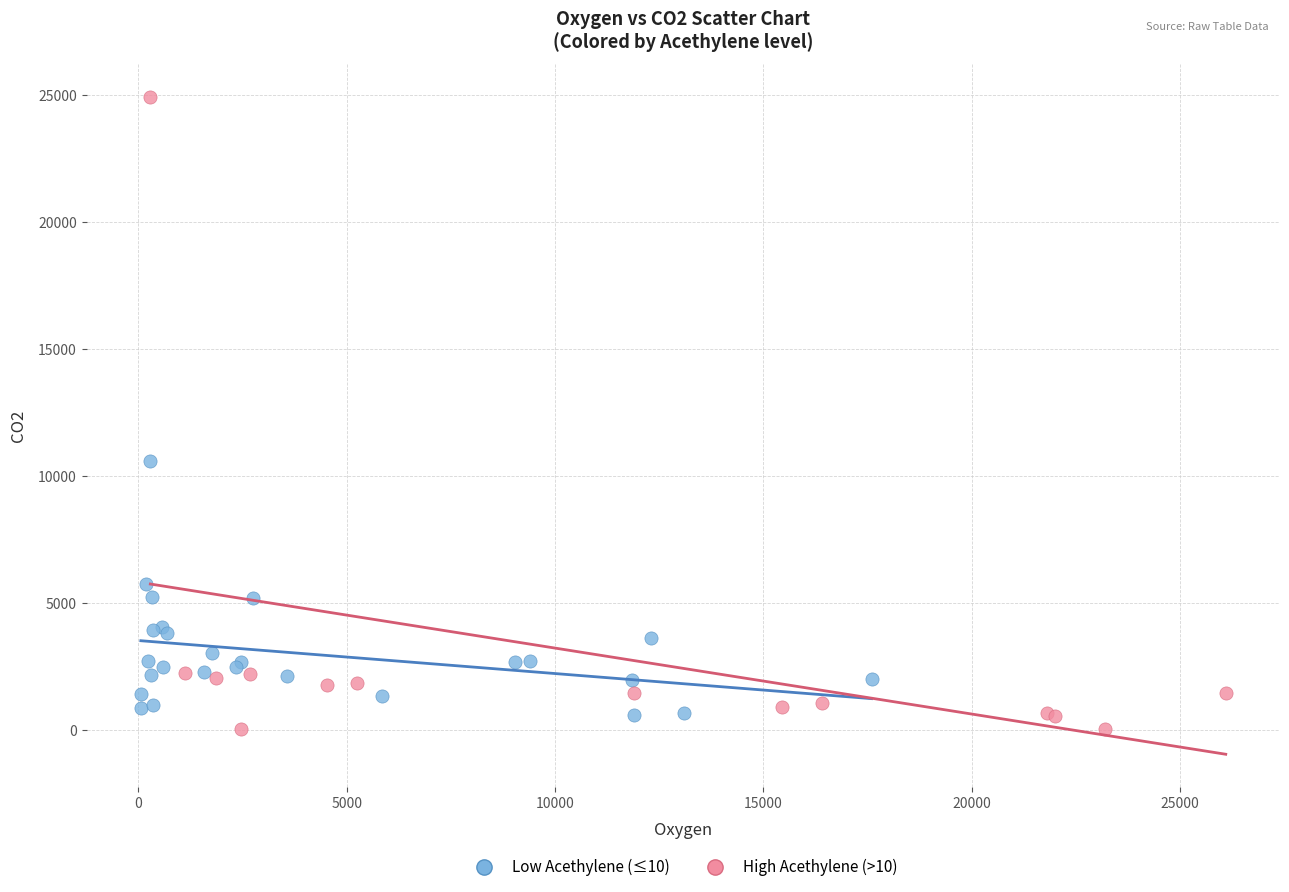

Which series has the largest Y range (max minus min)?

High Acethylene (>10)